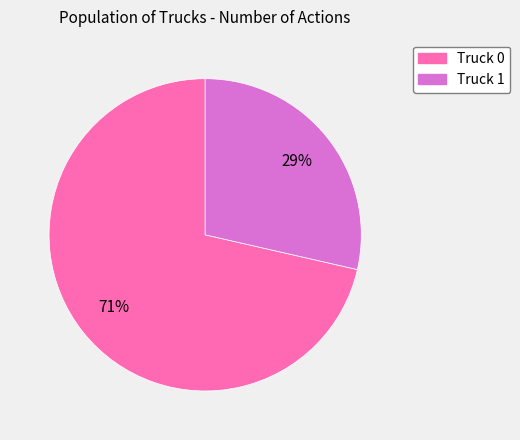

True or false: Truck 1 accounts for 29% of the total.

True